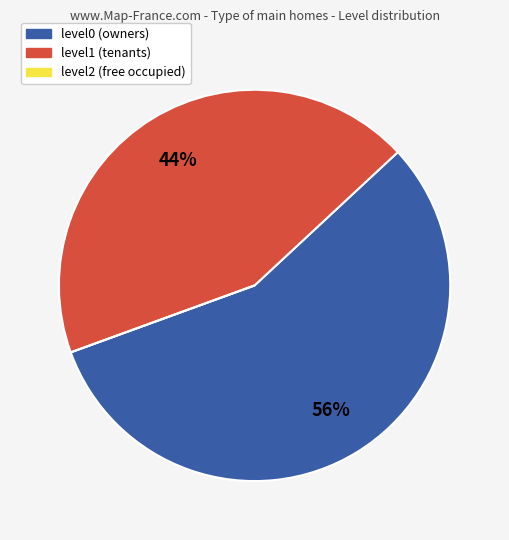

Which slice is the largest?

level0